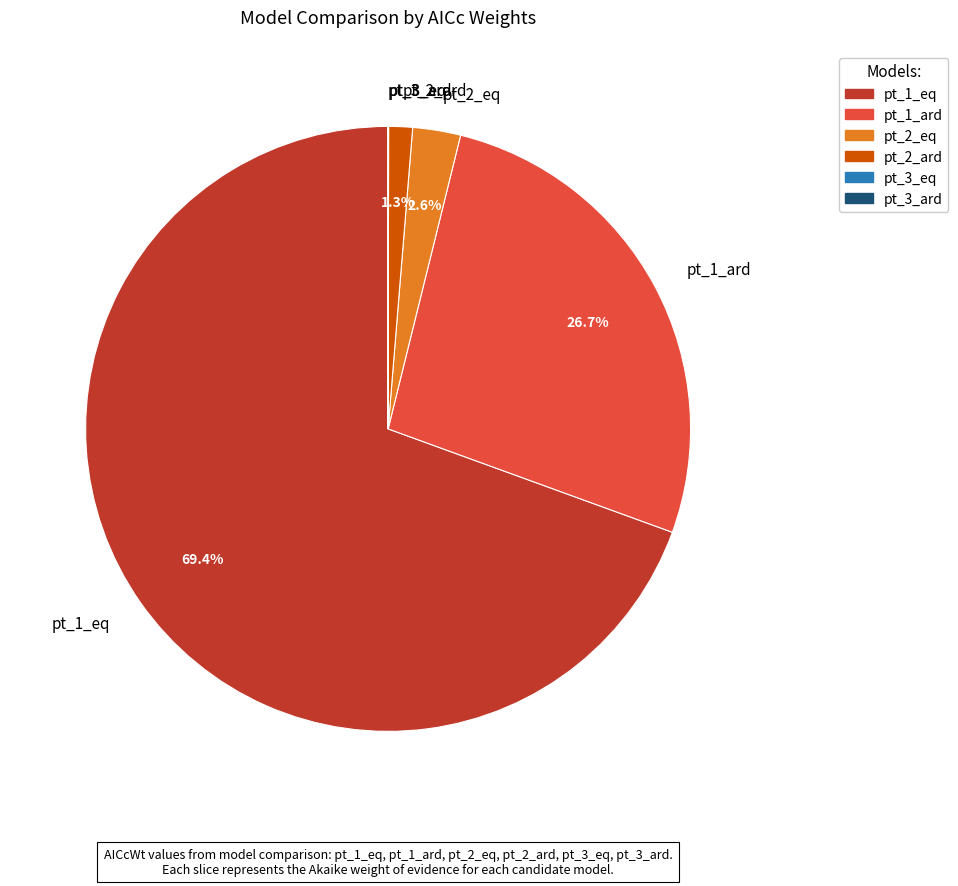

Which has a higher value, pt_2_eq or pt_1_eq?

pt_1_eq